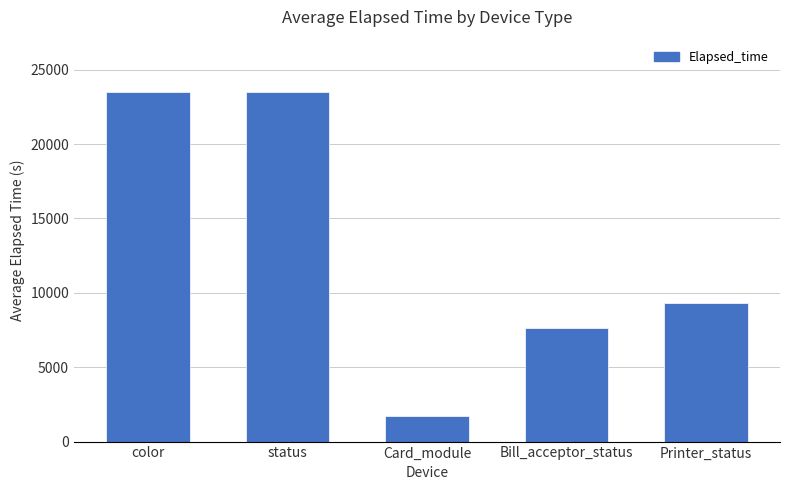

Count the number of categories in the chart.

5